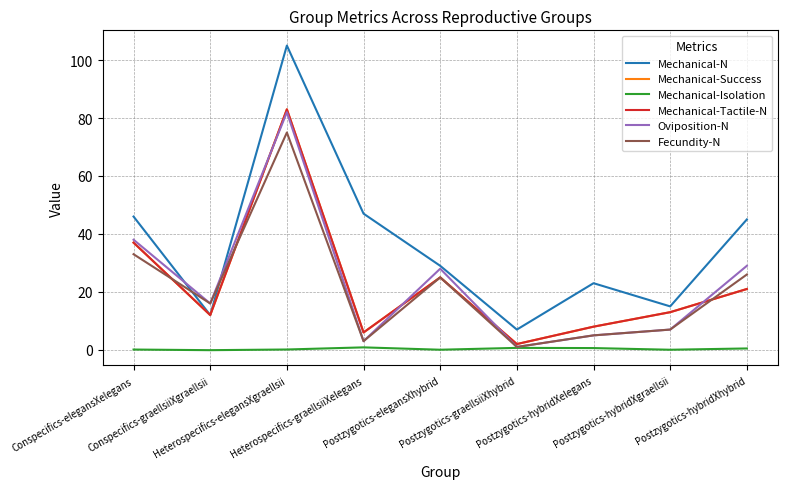

Which series has the largest range (max minus min)?

Mechanical-N